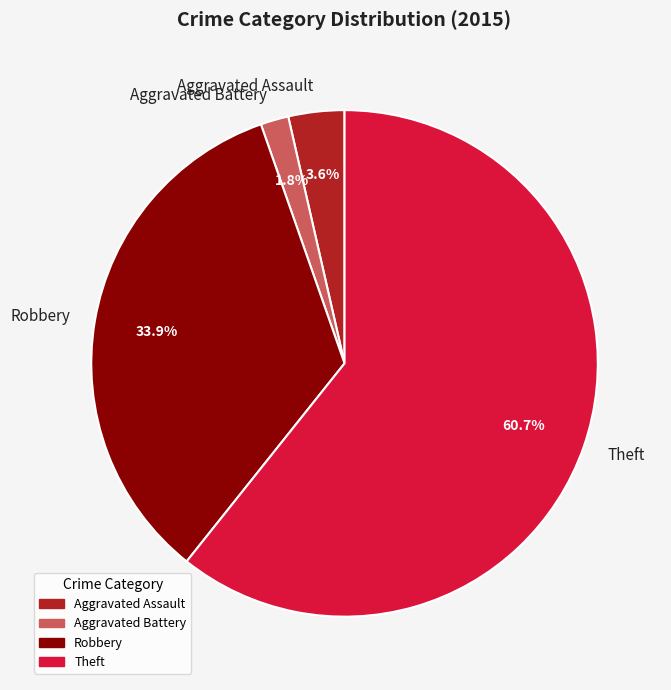

How many slices are in this pie chart?

4